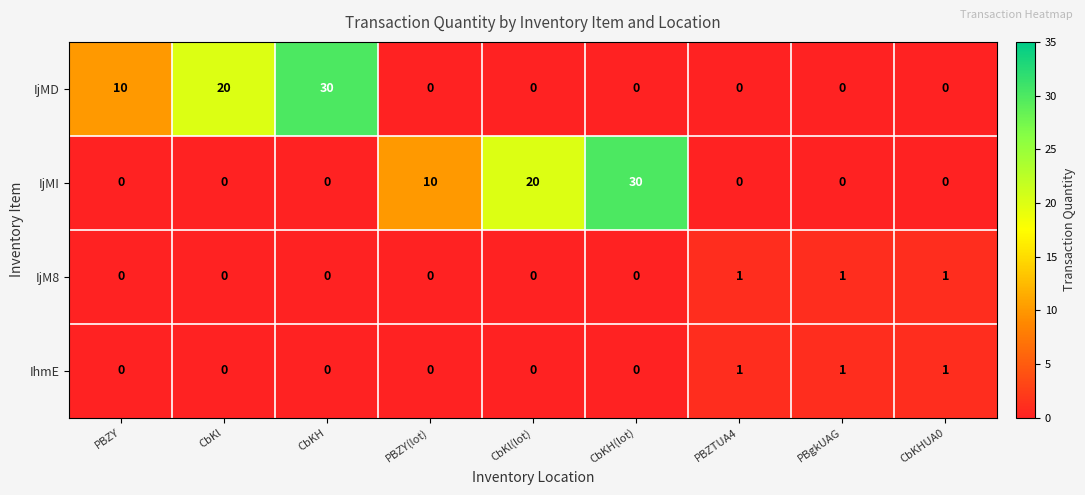

Count the IjM8 values in the range 0 to 1.

9